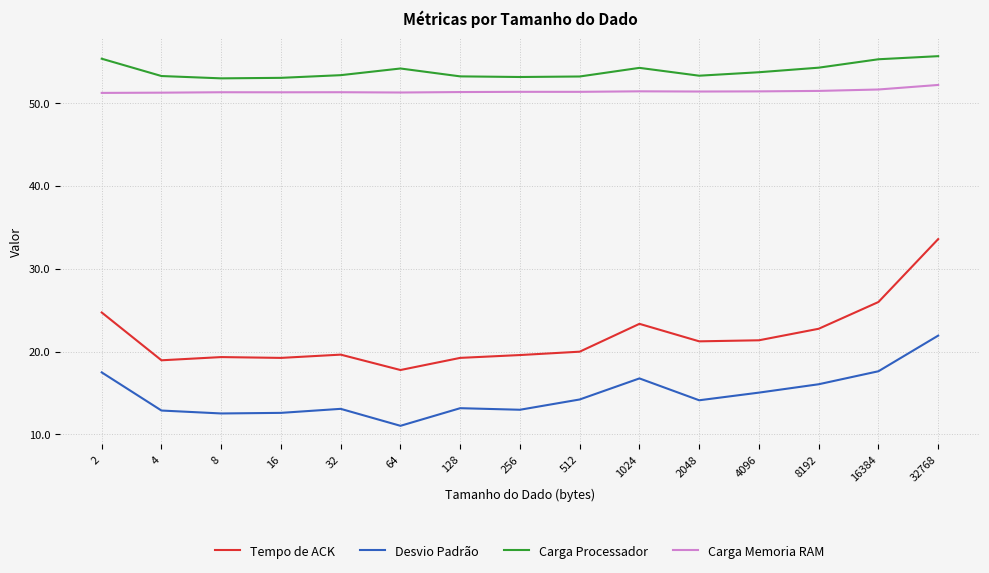

True or false: Carga Processador has more than 1 points higher than both neighbors.

True